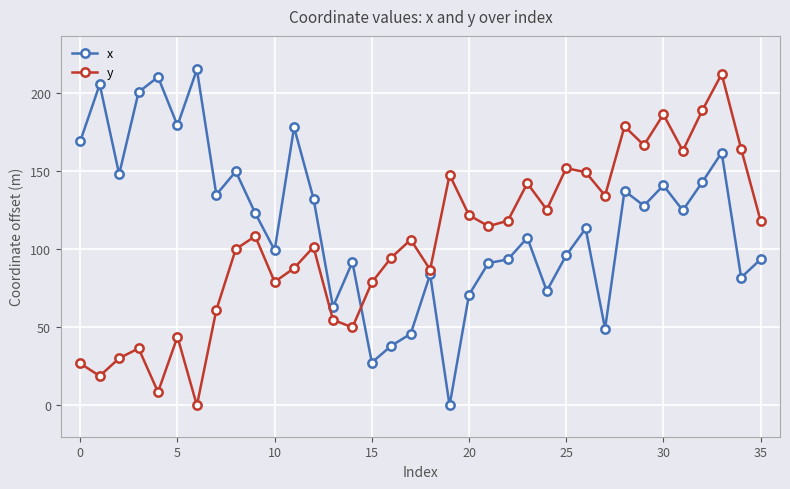

Rank the series by their maximum value, from highest to lowest.

x, y